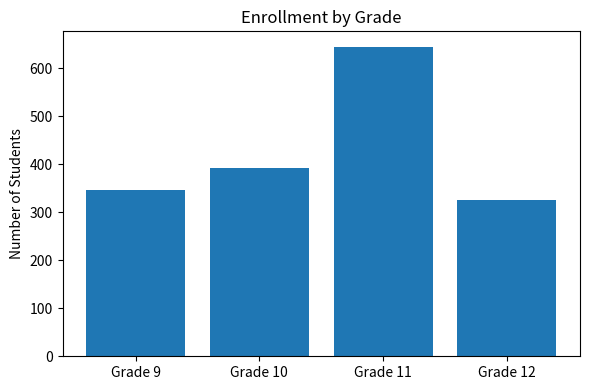

Reading right to left, what are all the values shown in this chart?

Grade 12=326	Grade 11=645	Grade 10=393	Grade 9=346